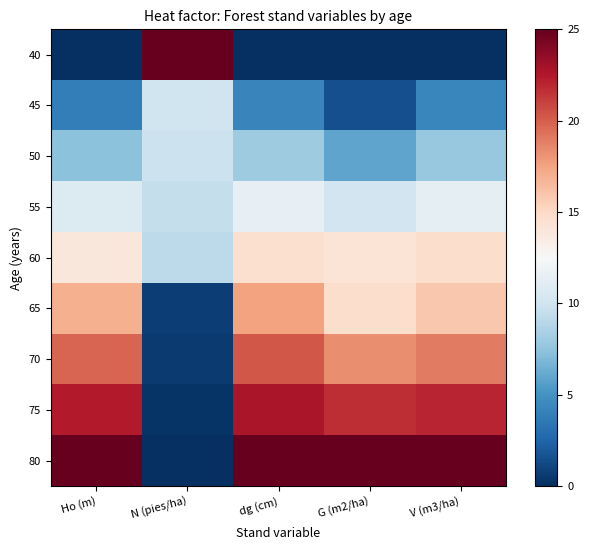

Which has a higher value, dg (cm) or V (m3/ha)?

dg (cm)